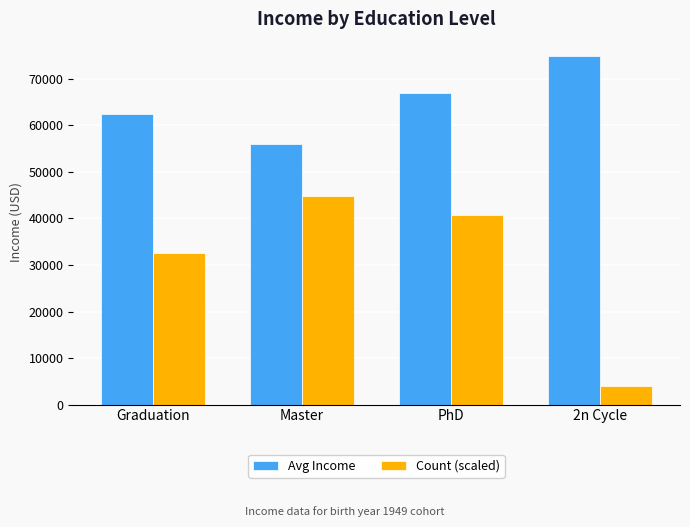

Is the value of Count (scaled) at 2n Cycle greater than the value of Avg Income at Master?

No